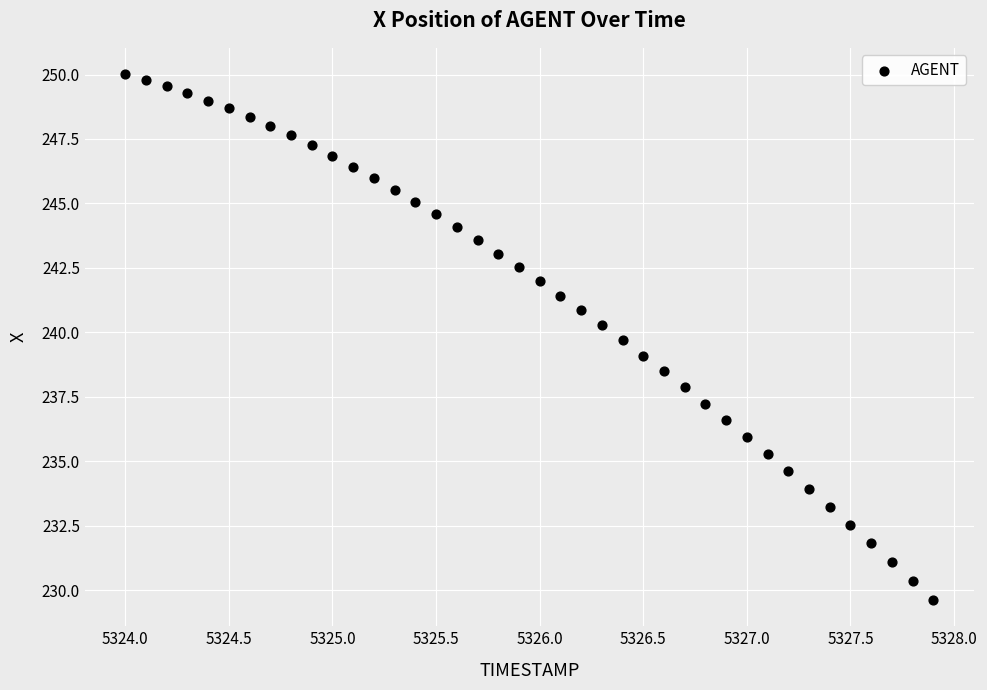

What is the range of X values (max minus min)?

3.9